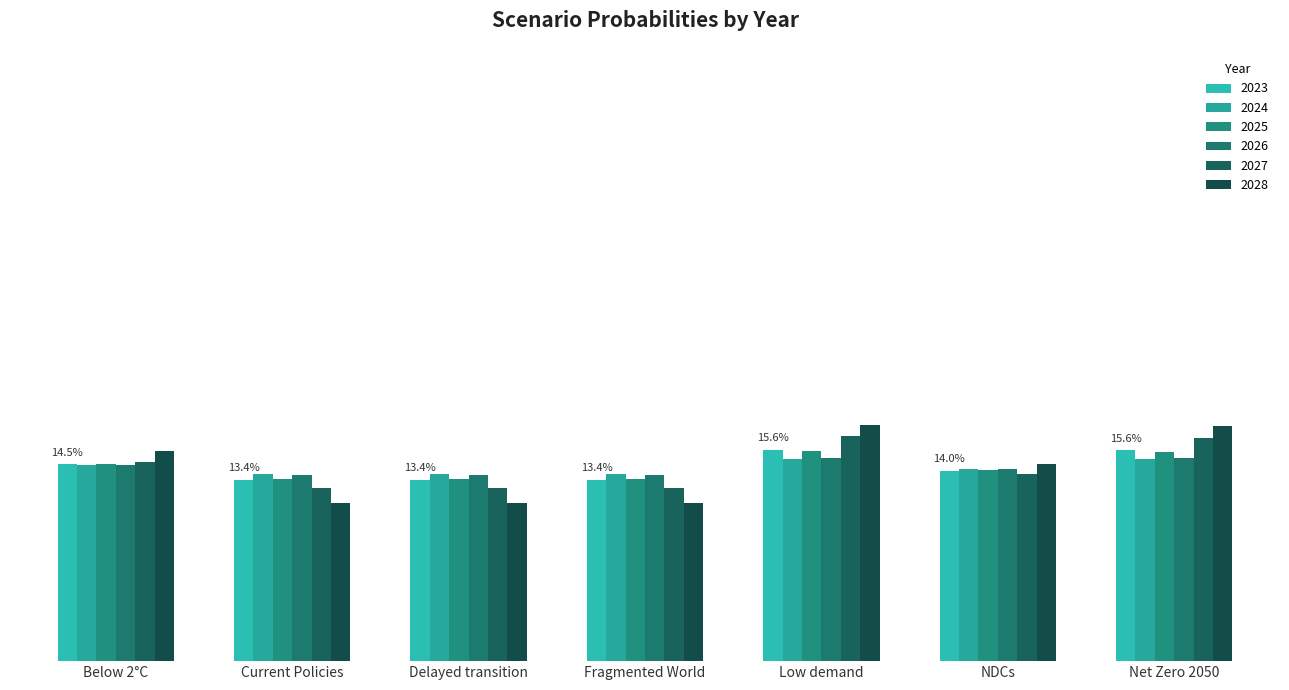

The 2026 series shows 0.2 at Delayed transition. True or false?

False